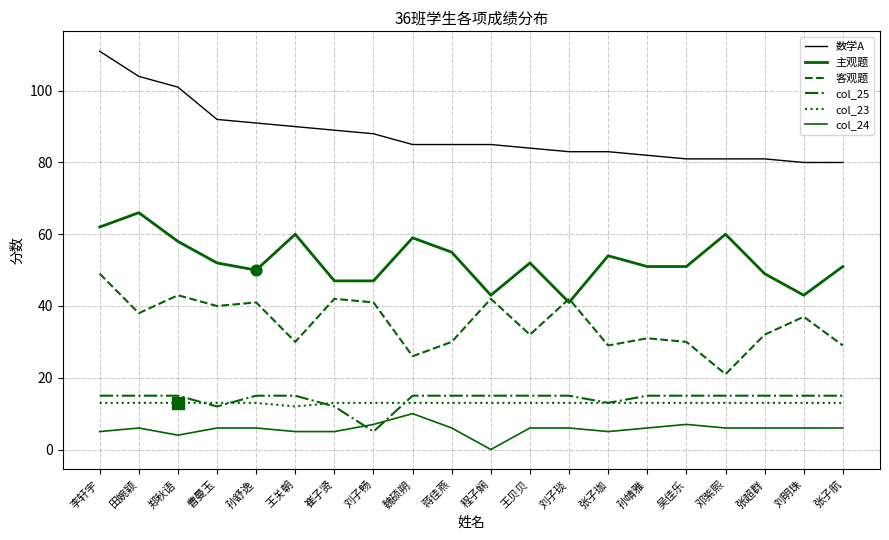

How many lines are shown in the chart?

6